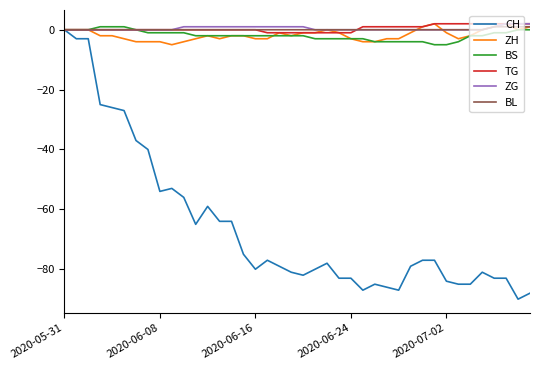

Which series has the largest range (max minus min)?

CH